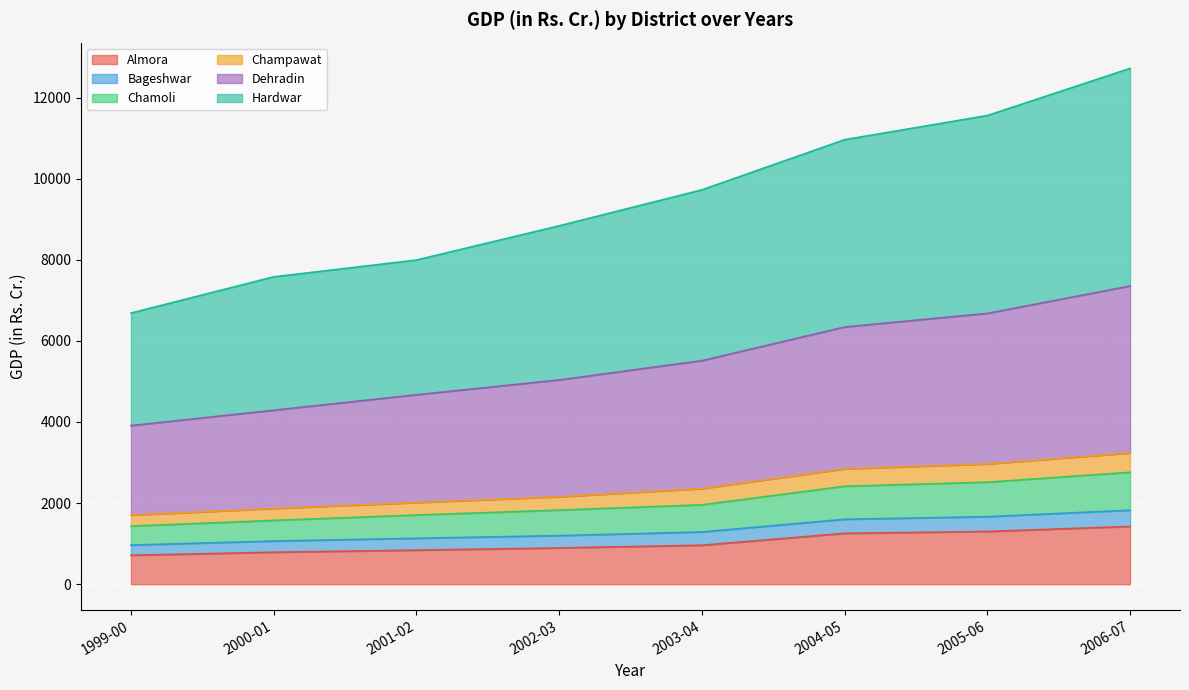

True or false: Almora has a value of 282.0 at 1999-00.

False